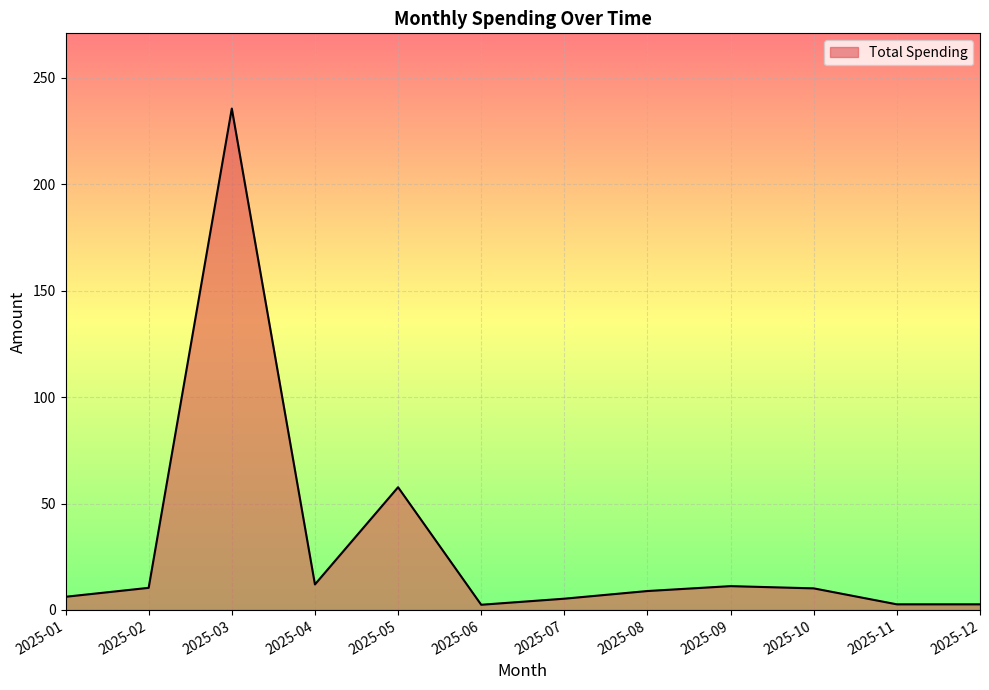

At which label is the value closest to 119?

2025-05